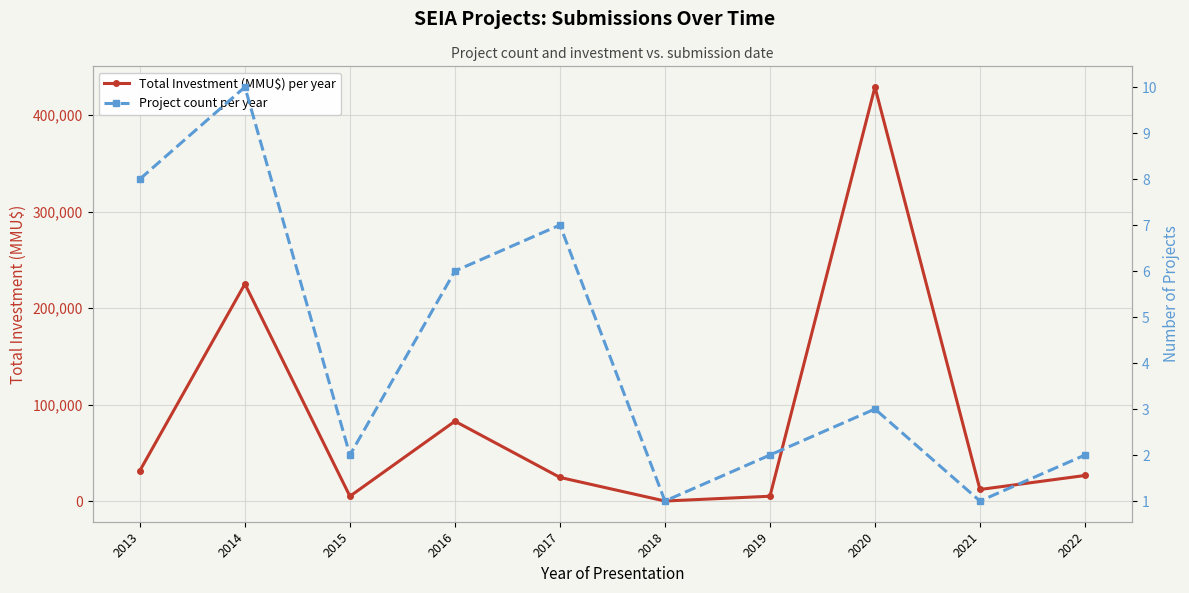

Which series has the largest total across all categories?

Total Investment (MMU$) per year